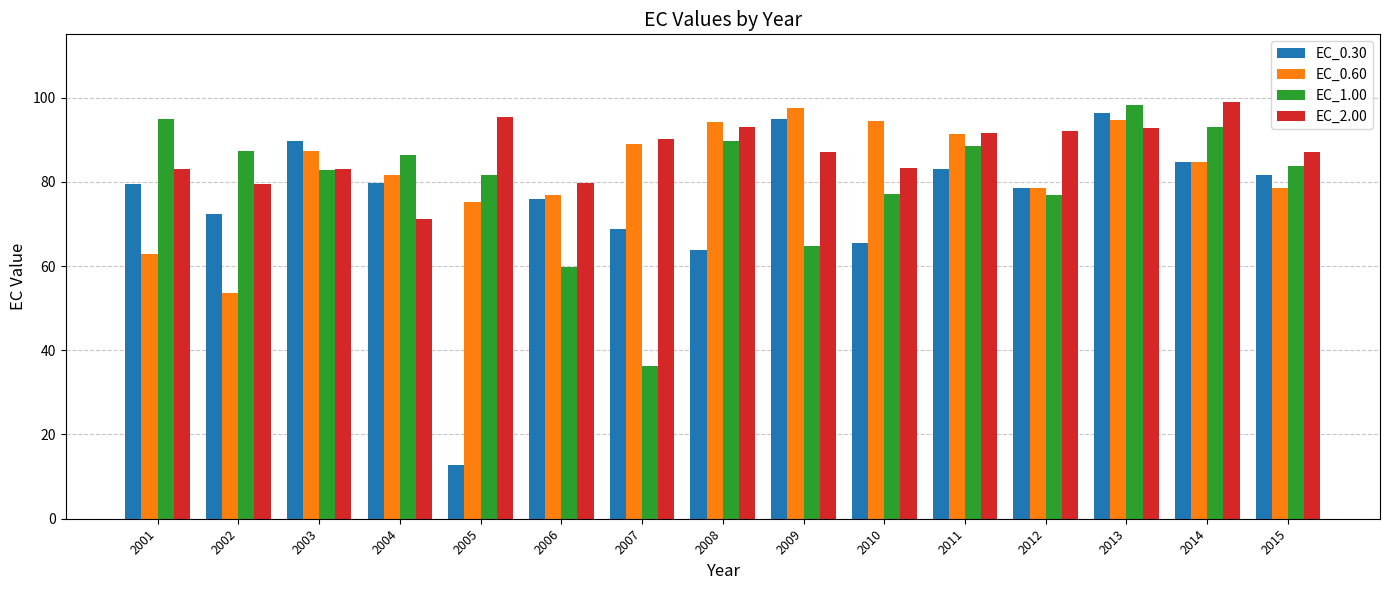

Is the value of EC_1.00 at 2001 greater than the value of EC_0.60 at 2006?

Yes